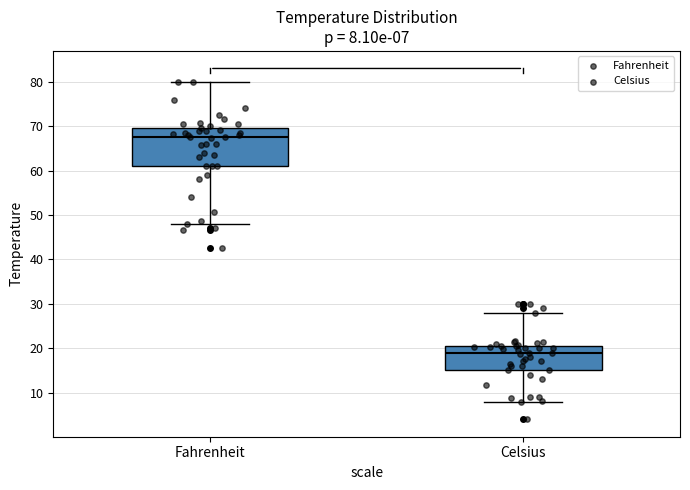

Which box has the highest median line?

Fahrenheit